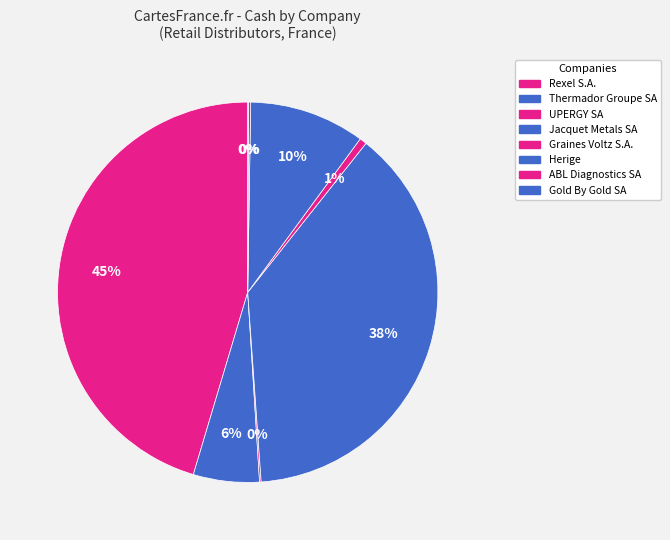

Which slice is the smallest?

Gold By Gold SA